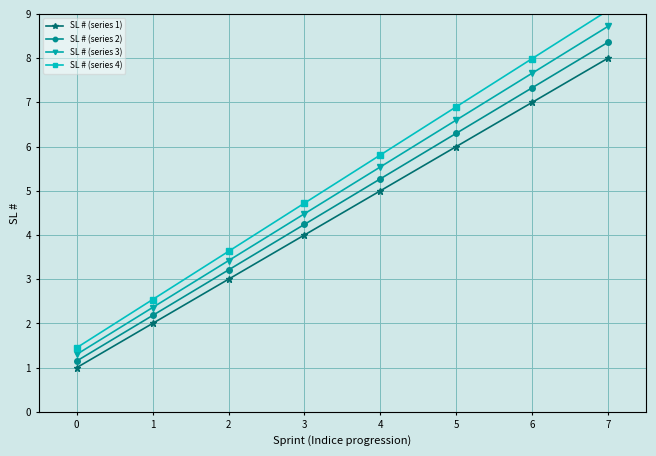

The SL # (series 3) series shows 1.9 at 0. True or false?

False